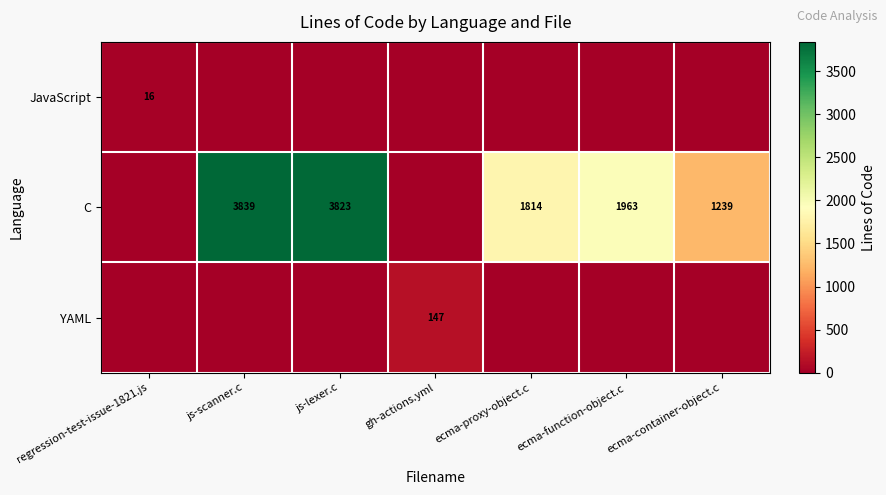

What is the difference between the C values at ecma-proxy-object.c and ecma-container-object.c?

575